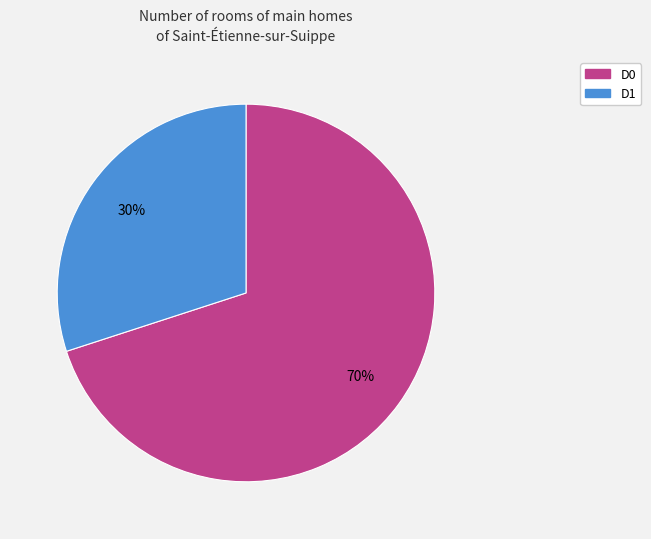

To the nearest percent, what is the difference between the largest and smallest slice percentages?

40%